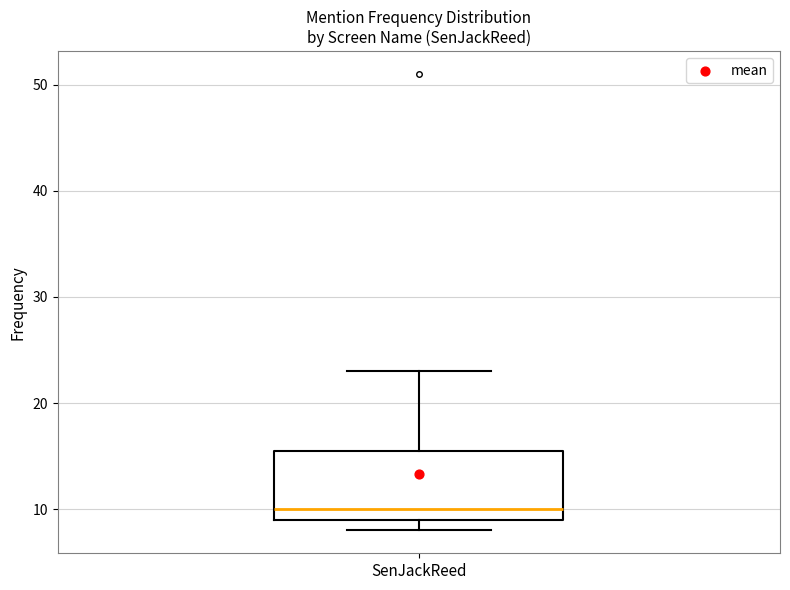

Where is the lower edge of the box for SenJackReed on the y-axis? The values are not printed on the chart, so give them approximately, as read against the axis.

9